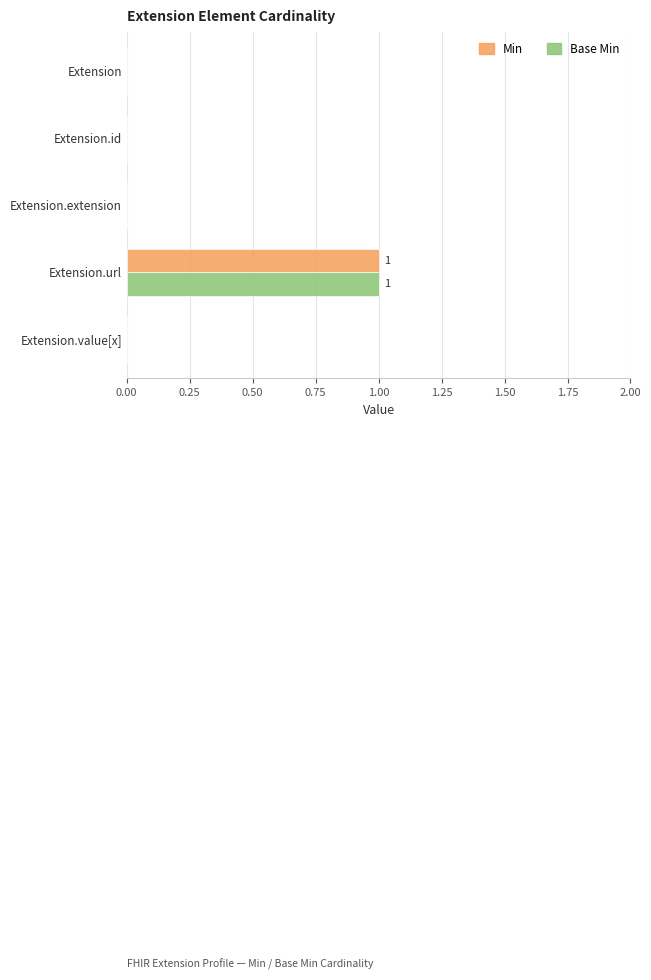

At which category is the sum across all series the highest?

Extension.url